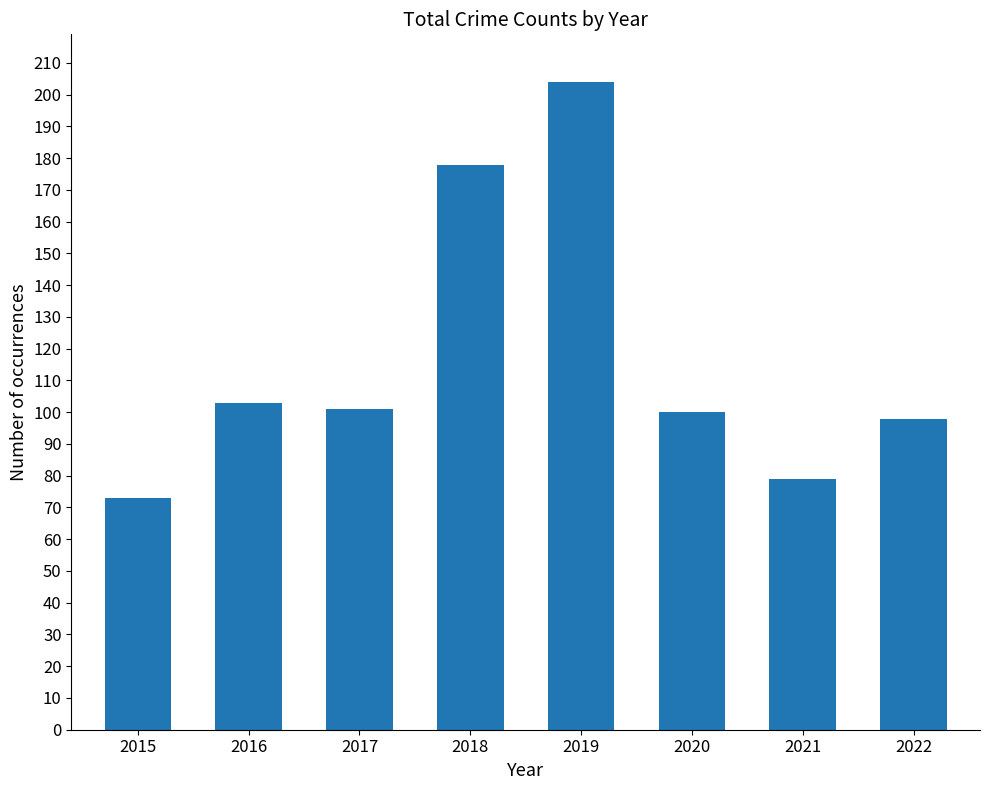

What value does the data have at 2019, to the nearest 10?

200